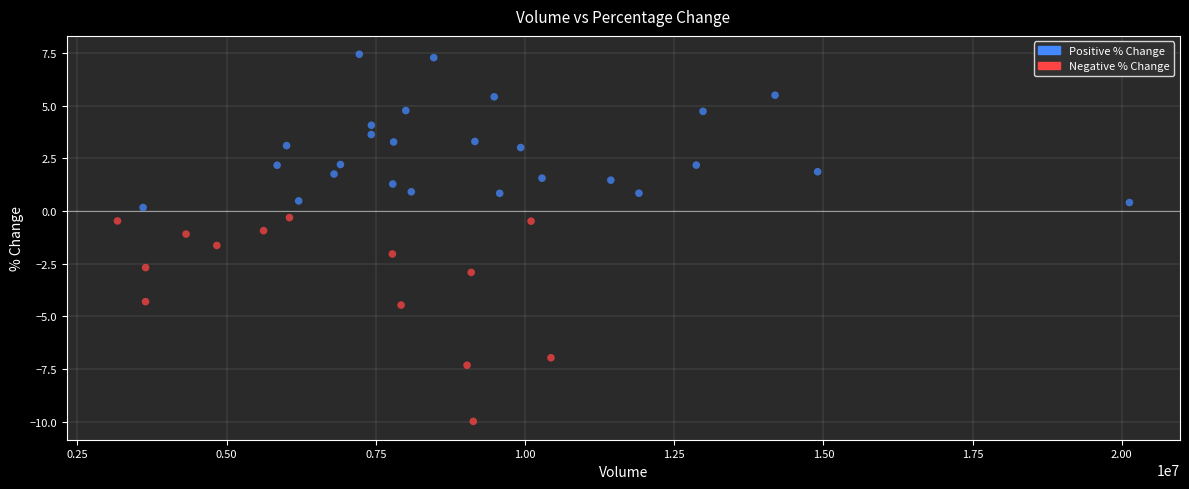

What is the range of Y values (max minus min)?

17.4